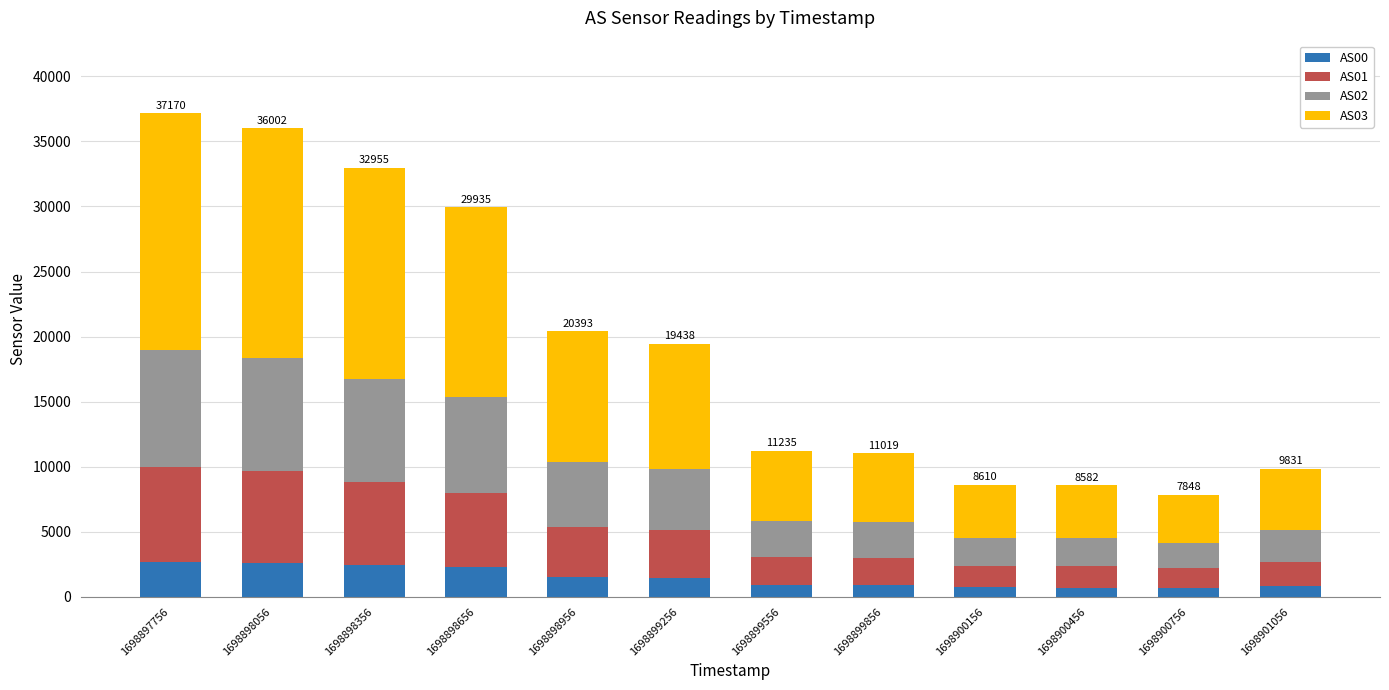

What is the difference between the maximum and minimum values in the AS00 series?

2050